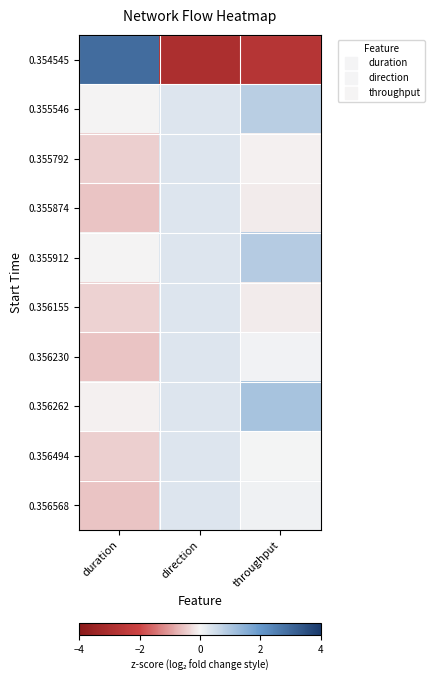

At direction, list the series in order from largest to smallest.

0.355546, 0.355792, 0.355874, 0.355912, 0.356155, 0.356230, 0.356262, 0.356494, 0.356568, 0.354545